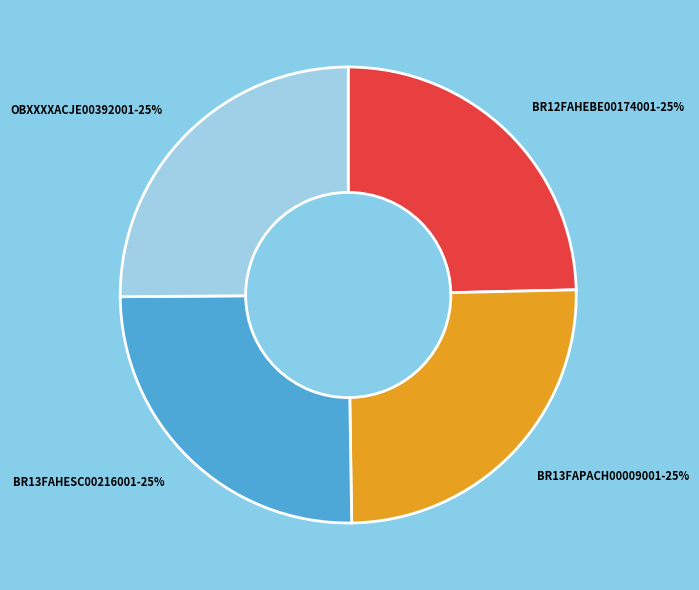

To the nearest percent, what percentage of the pie is BR12FAHEBE00174001?

25%